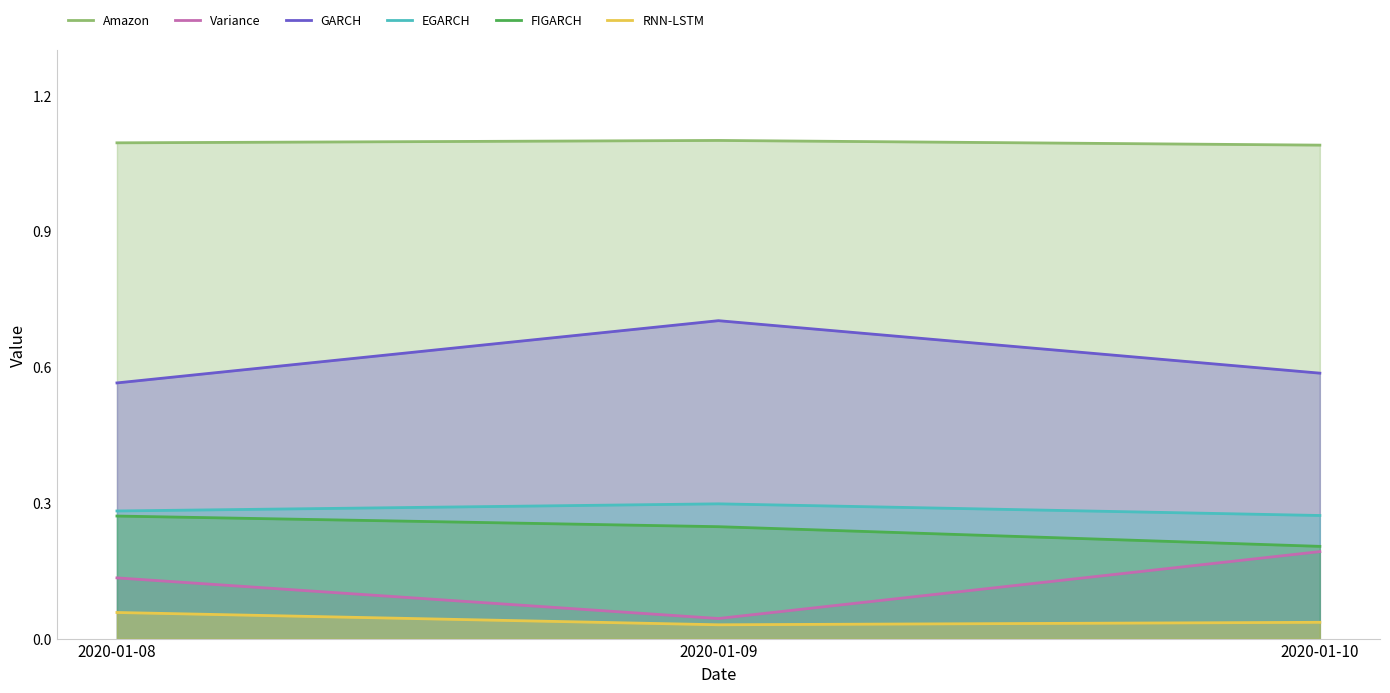

How many series are shown in this chart?

6